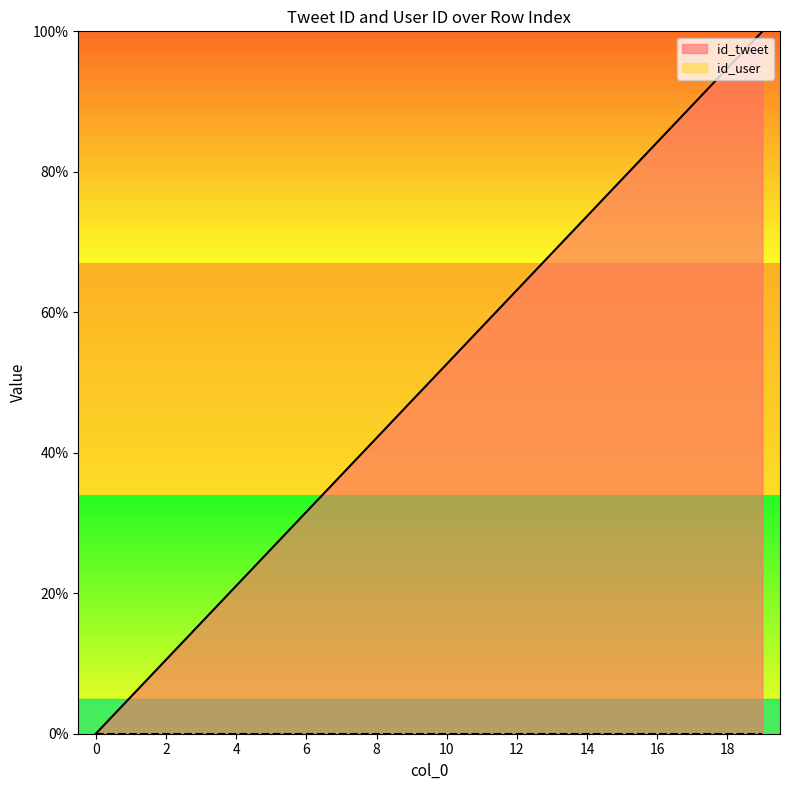

What is the difference between the maximum and second lowest values?

94.7